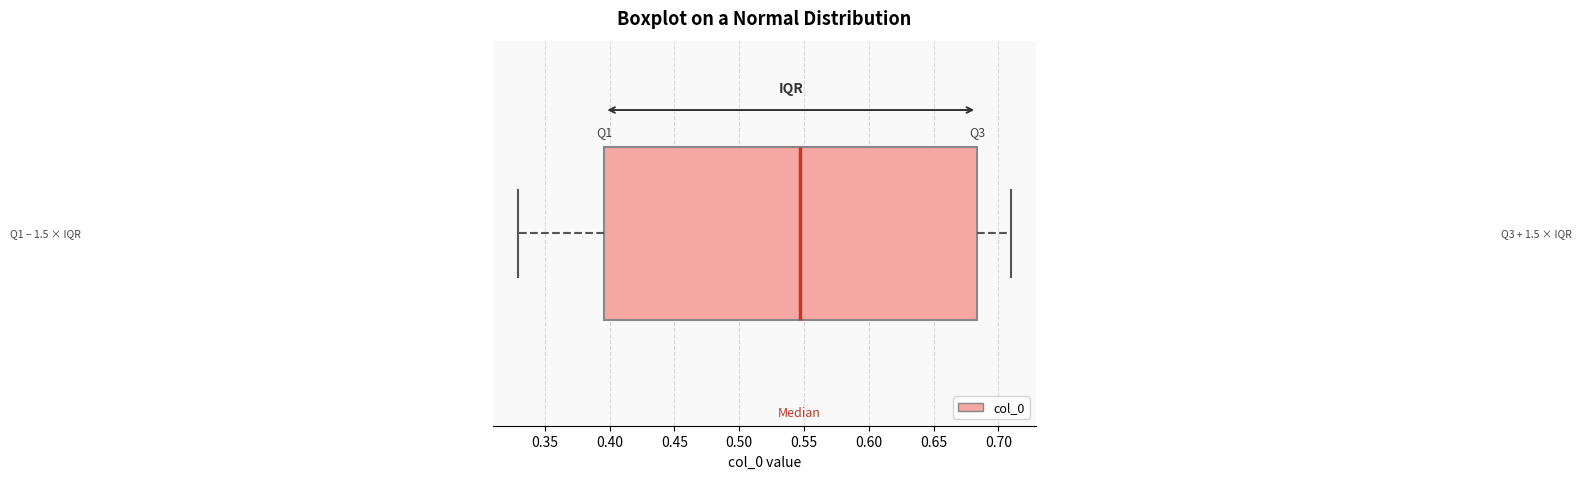

Where does the median line of the box sit on the x-axis? The values are not printed on the chart, so give them approximately, as read against the axis.

0.545